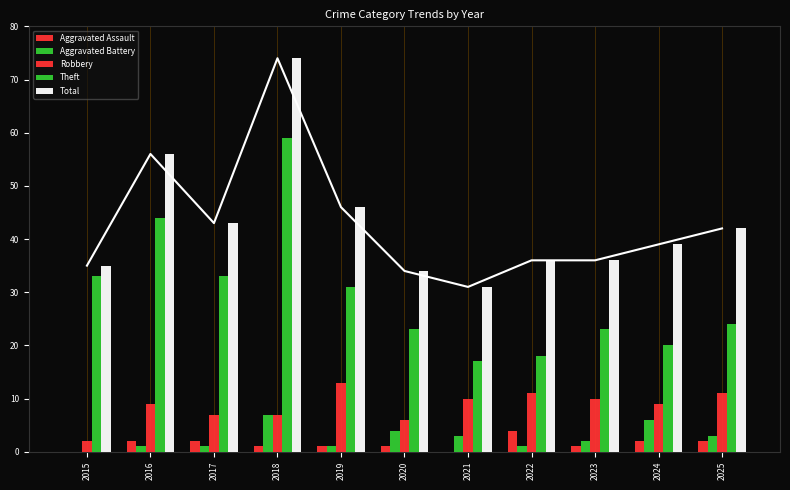

Is it true that Theft equals 36 at 2025?

False